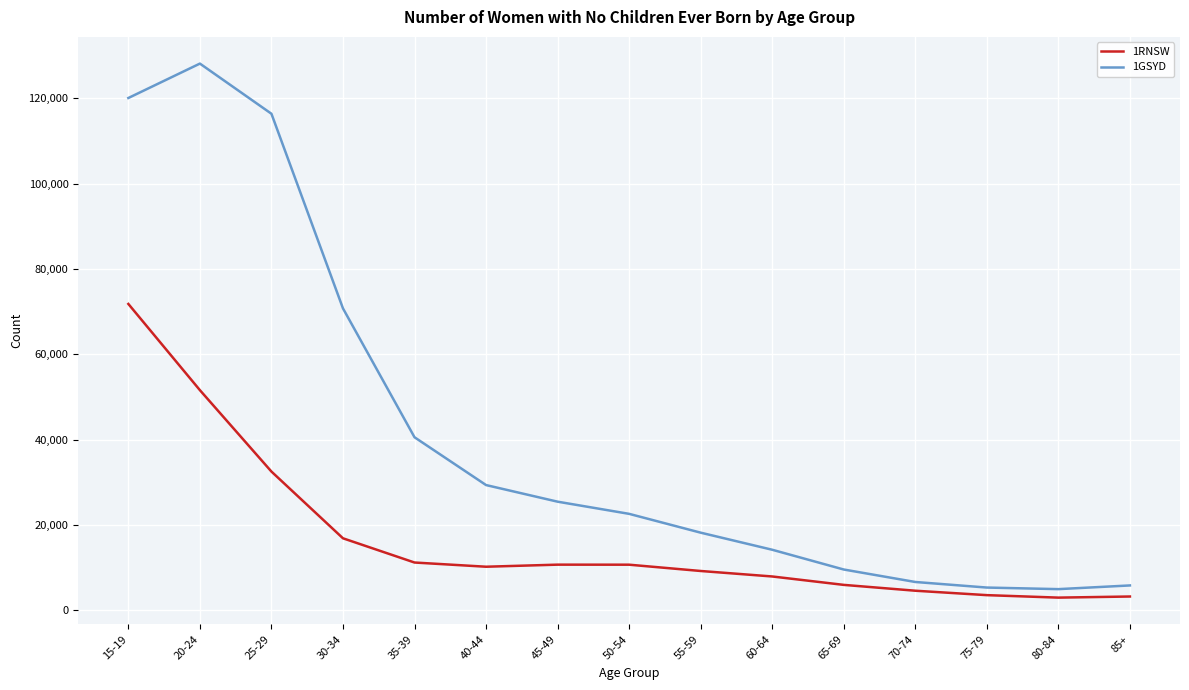

What is the smallest value displayed?

2986